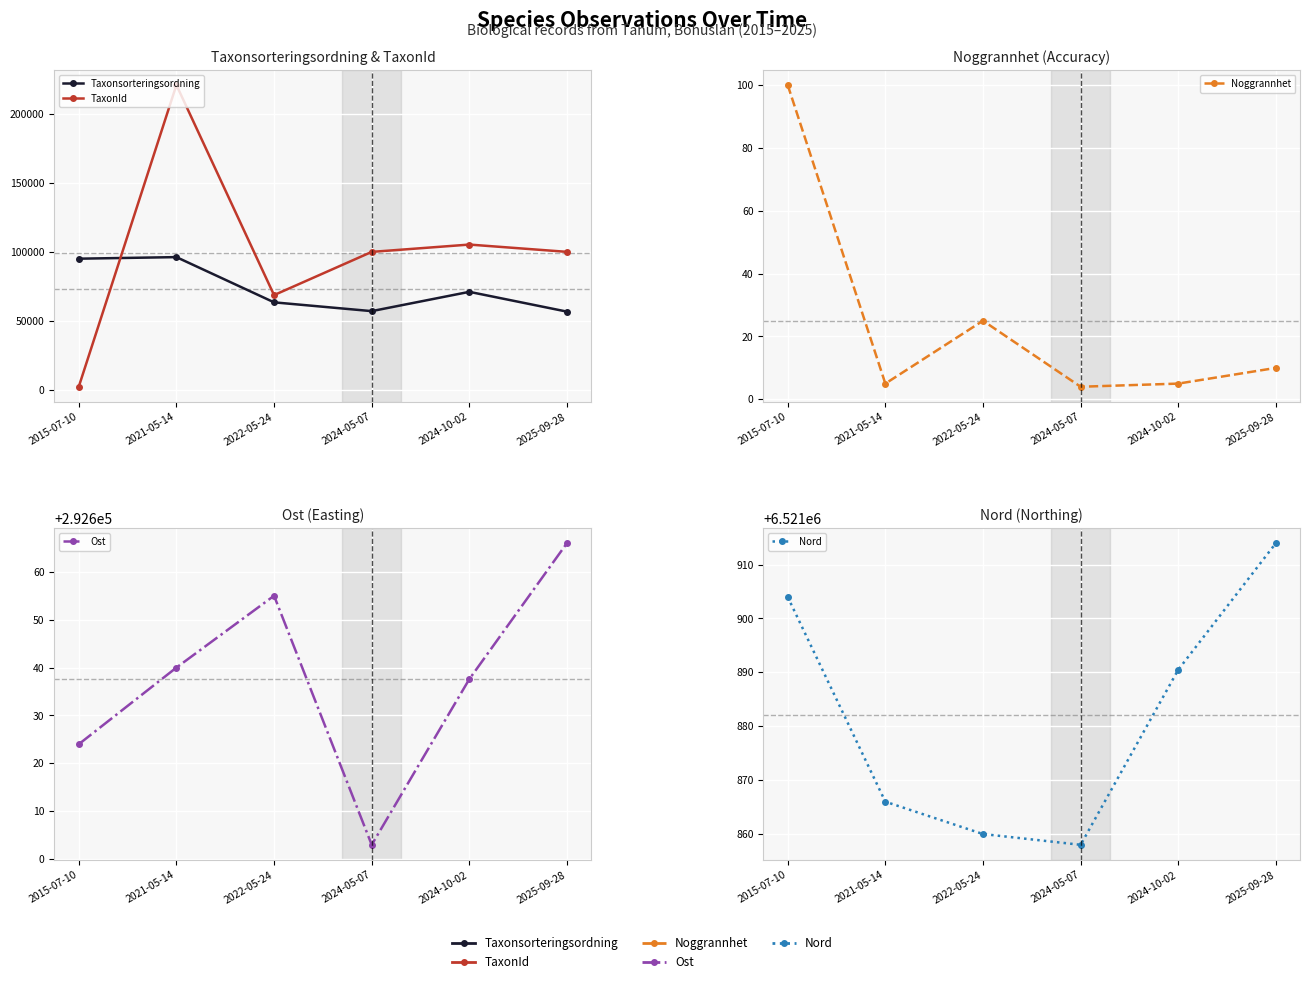

Rank the series at 2024-05-07 from lowest to highest value.

Noggrannhet, Taxonsorteringsordning, TaxonId, Ost, Nord